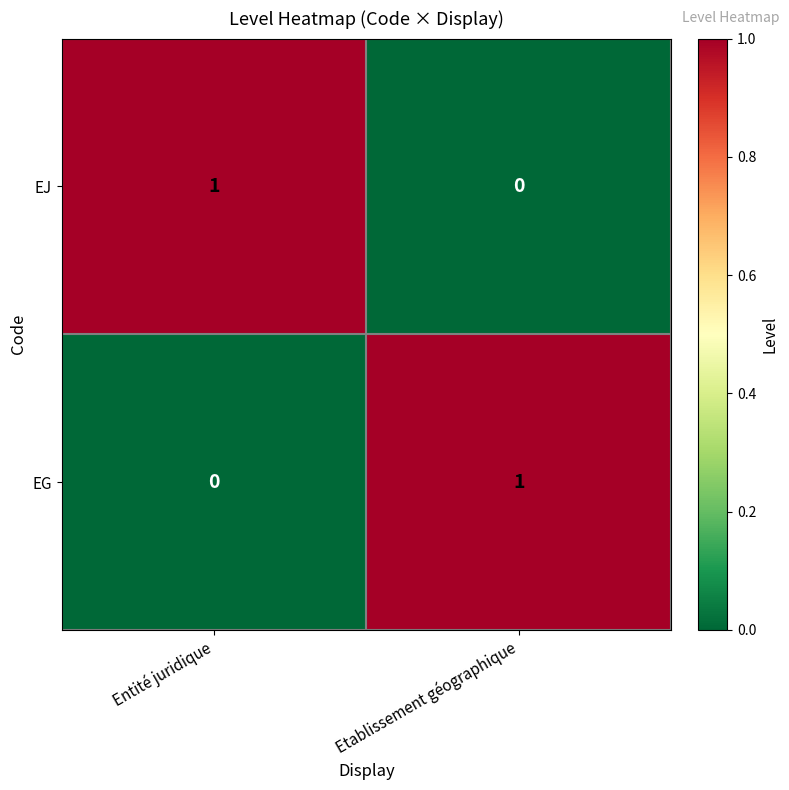

The EG series shows 0 at Entité juridique. True or false?

True